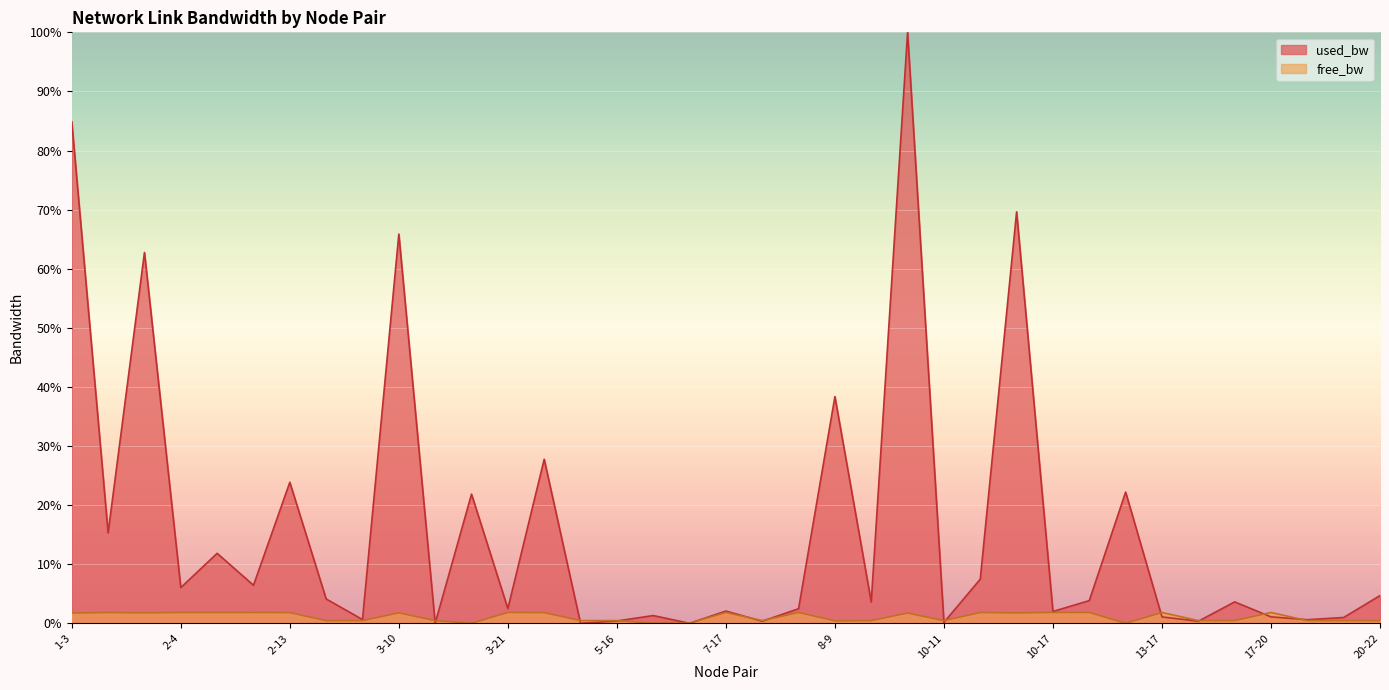

Between which two adjacent categories do used_bw and free_bw first intersect?

3-10 and 3-11